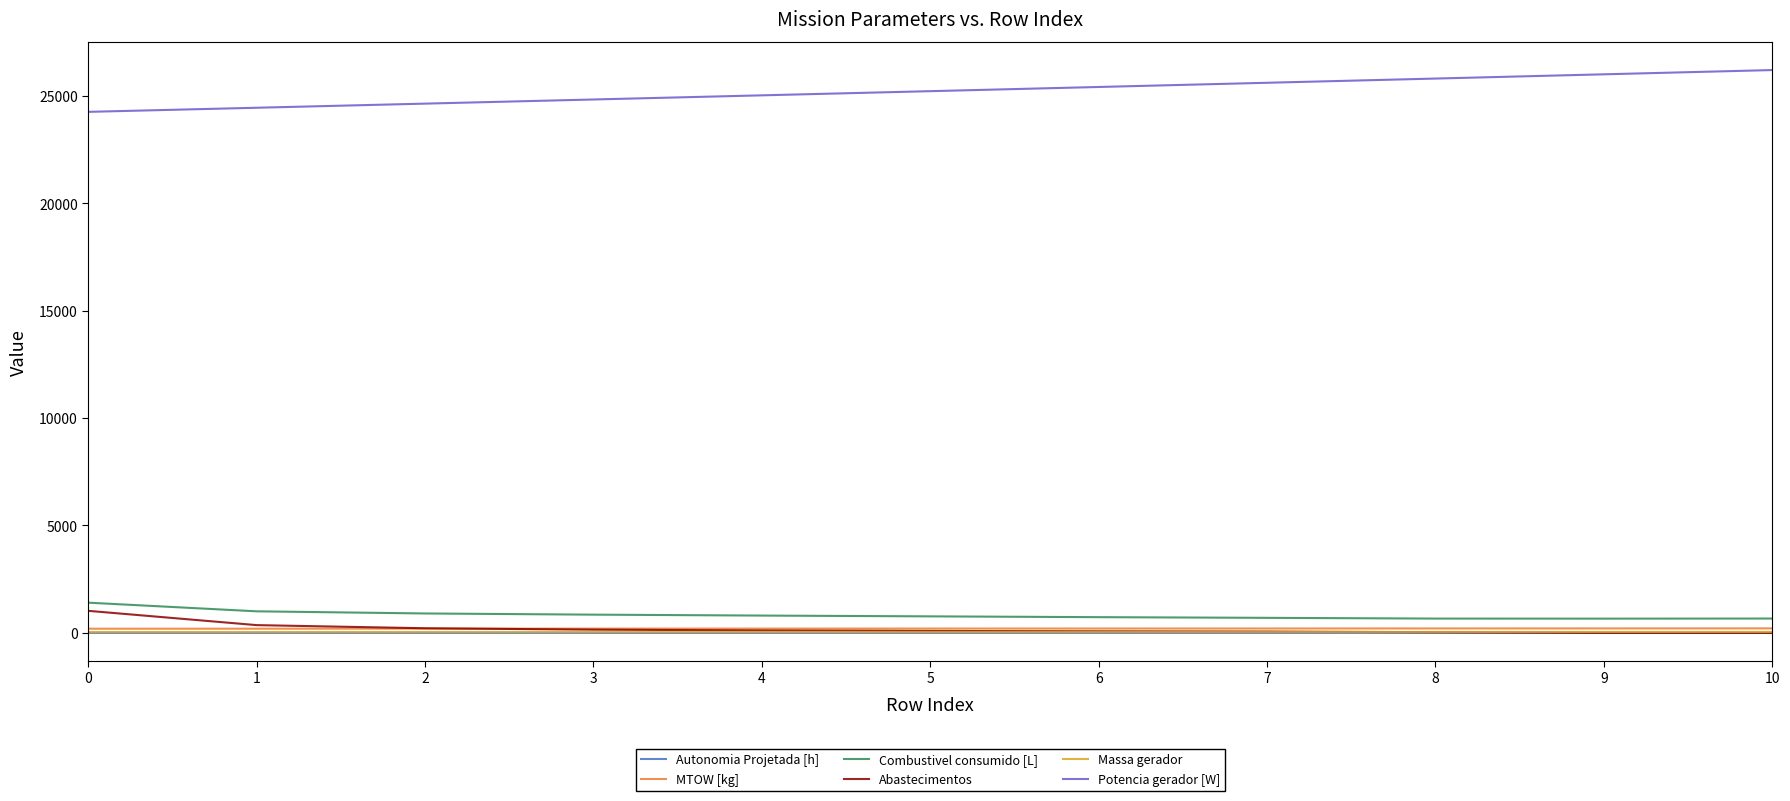

True or false: MTOW [kg] and Potencia gerador [W] cross at least once.

False